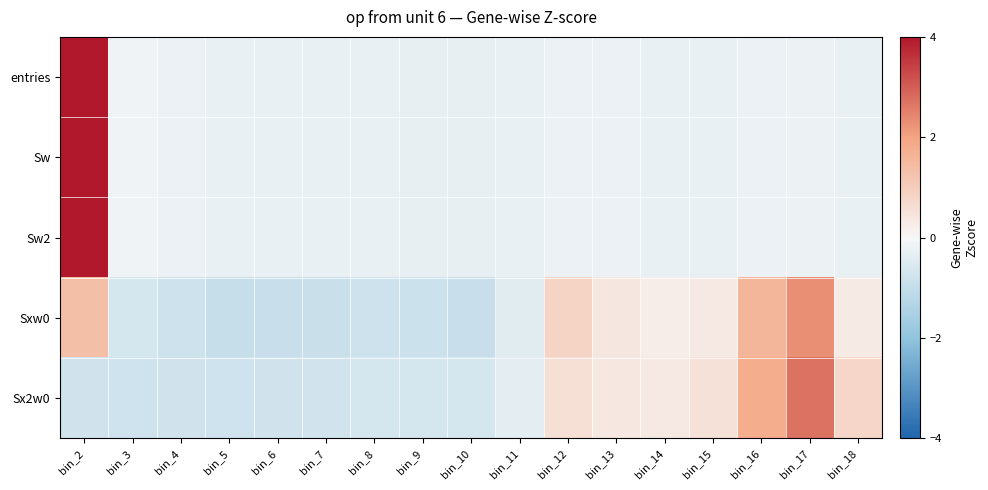

Count the number of categories in the chart.

17